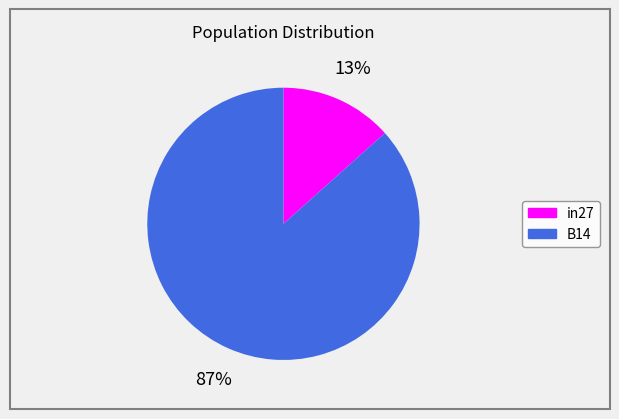

To the nearest percent, what is the average slice percentage?

50%